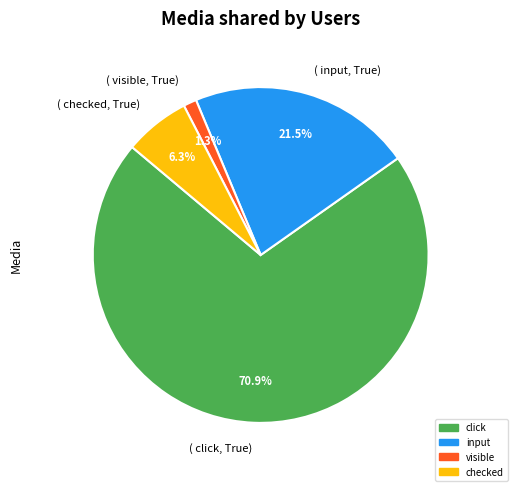

Combined, do ( click, True) and ( checked, True) account for over 50%?

Yes